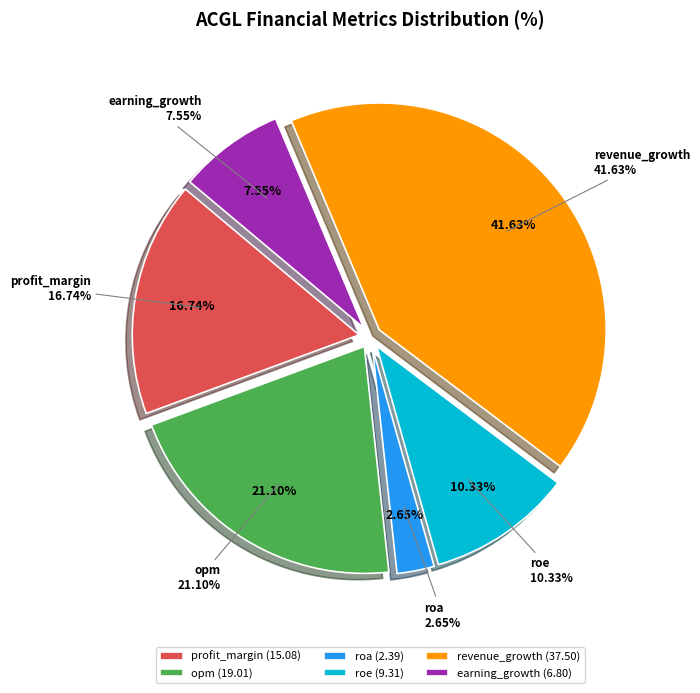

How much of the chart is everything except opm?

78.9%